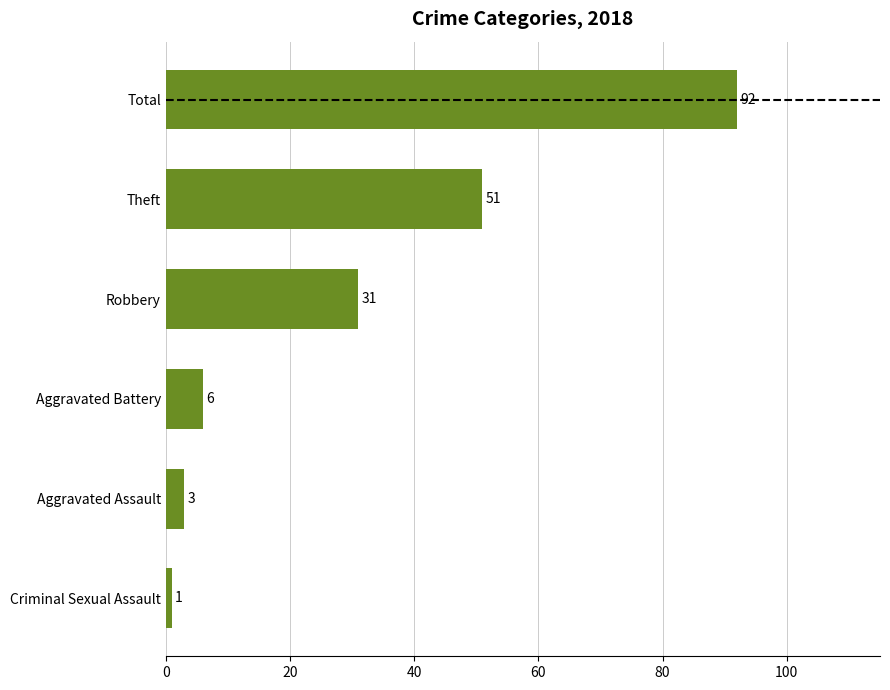

What is the sum of the values at Robbery and Total?

123